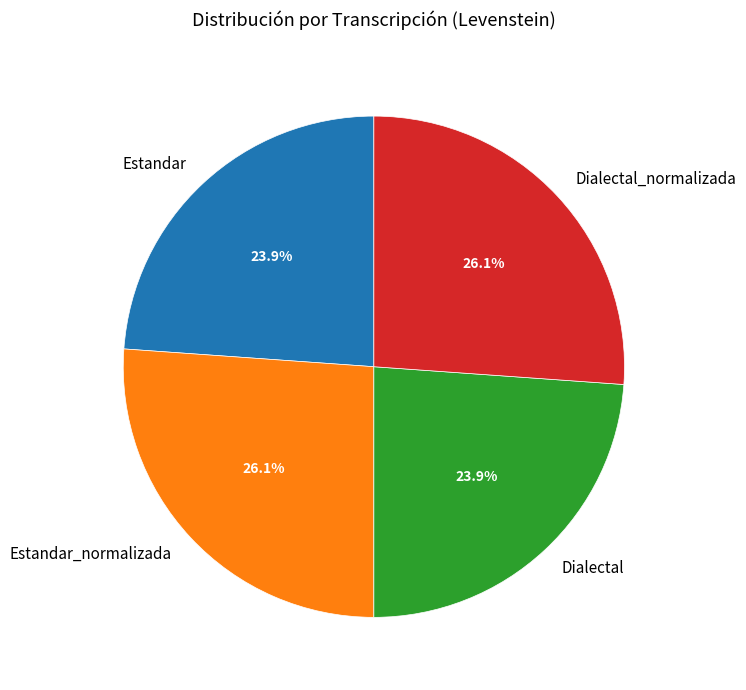

What percentage is the Dialectal_normalizada slice, to the nearest percent?

26%